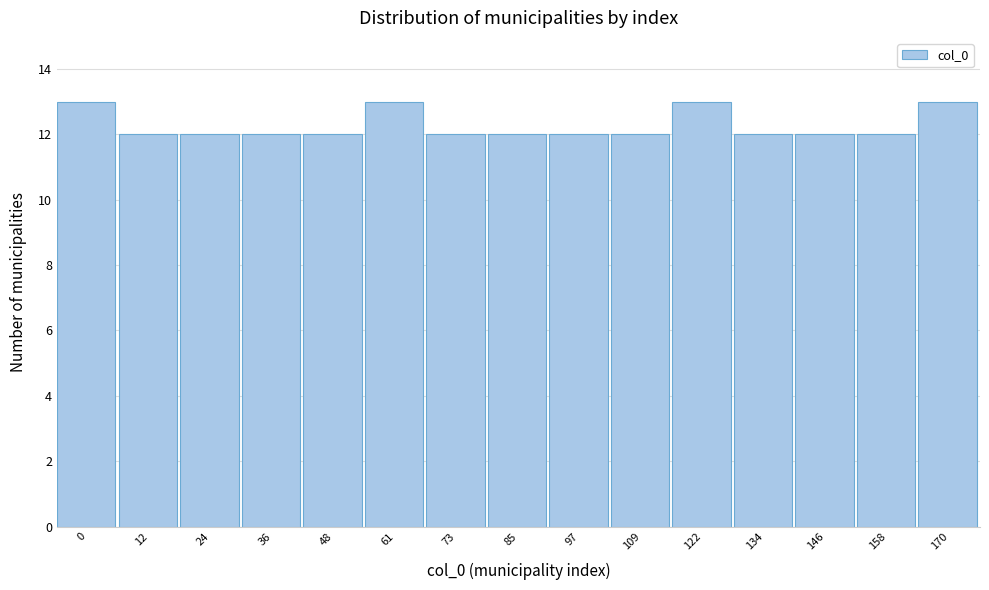

Reading right to left, extract all data points from this chart.

13	12	12	12	13	12	12	12	12	13	12	12	12	12	13